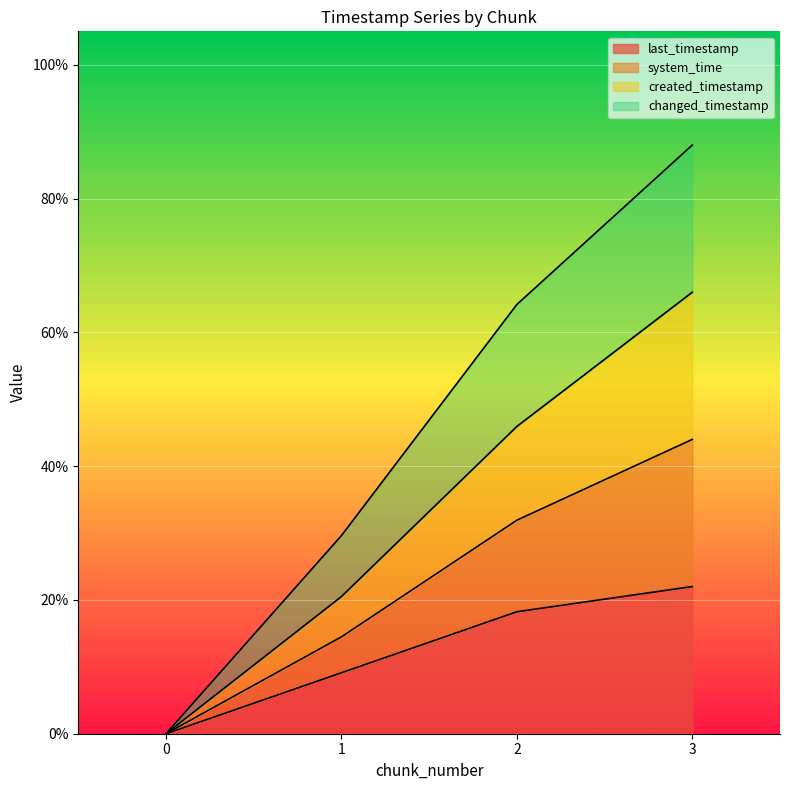

Is the value of system_time at 0 greater than the value of created_timestamp at 2?

No